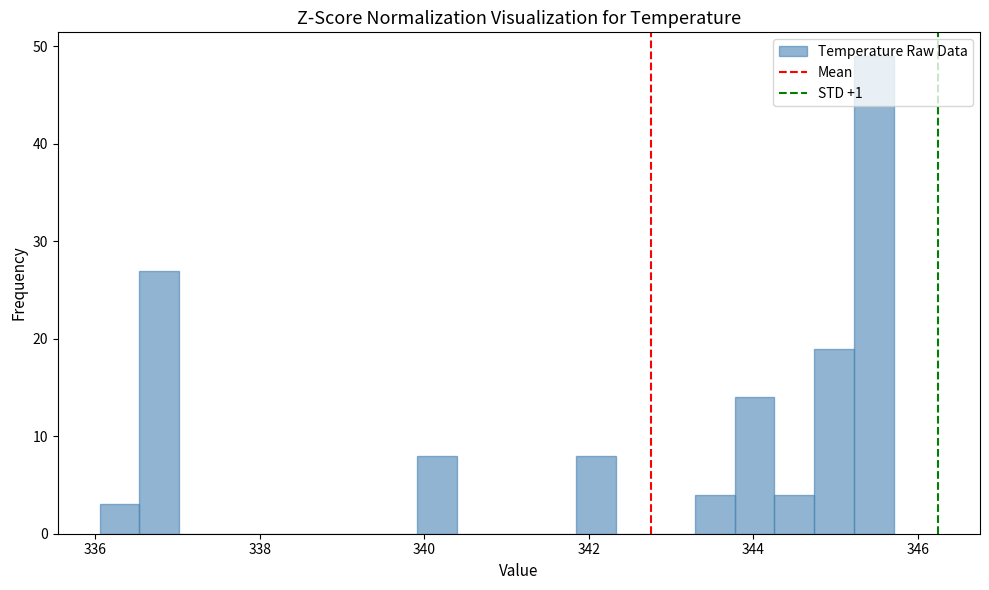

Around what value on the x-axis is the tallest bar? Give the approximate position of its centre, as read against the axis.

345.4